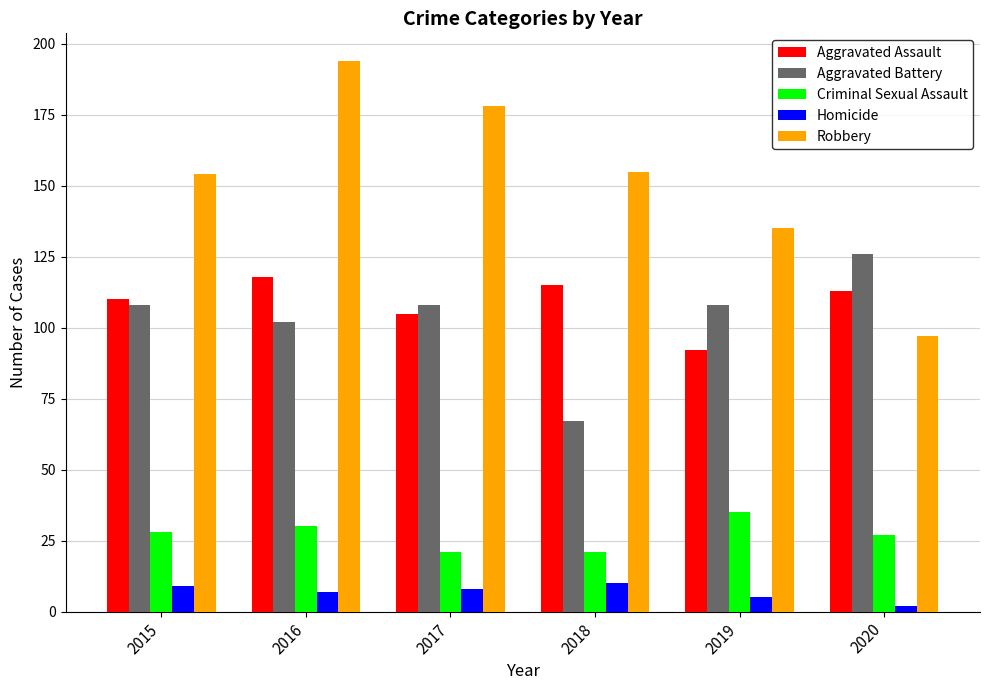

True or false: Robbery has a value of 106 at 2015.

False